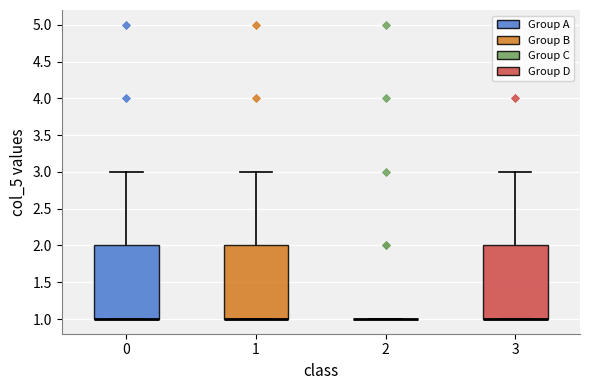

Where is the lower edge of the box at x = 1 on the y-axis? The values are not printed on the chart, so give them approximately, as read against the axis.

1